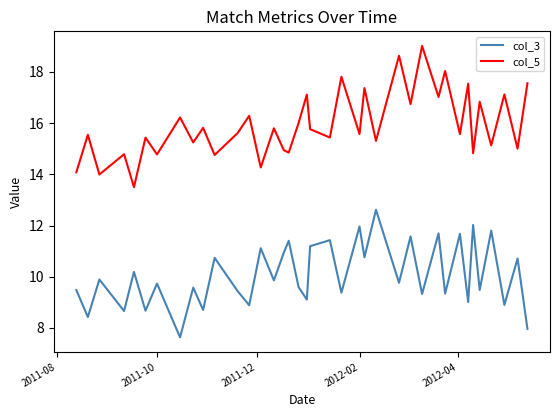

What is the minimum value for col_5?

13.5